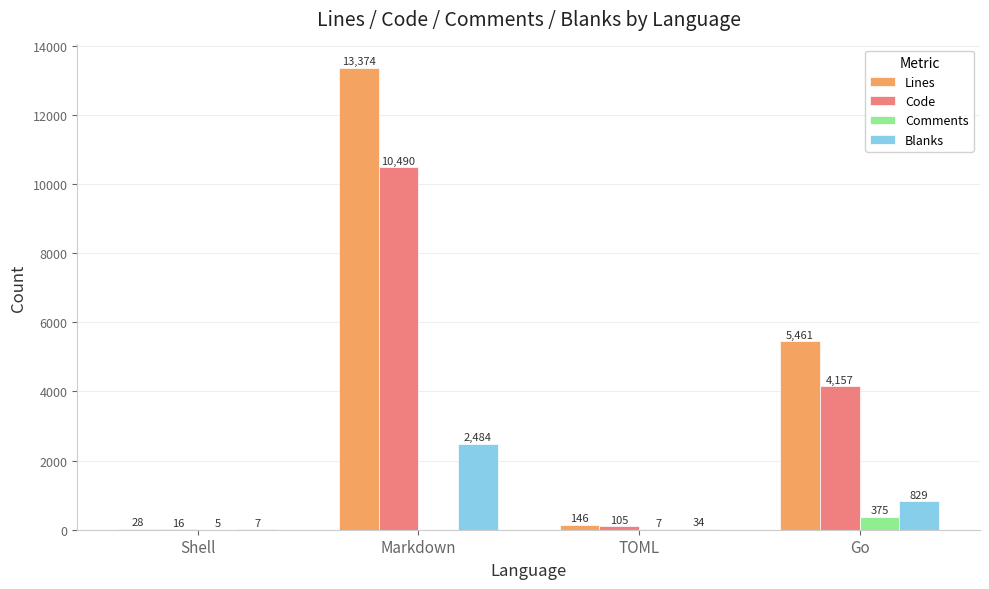

How many groups of bars are there?

4